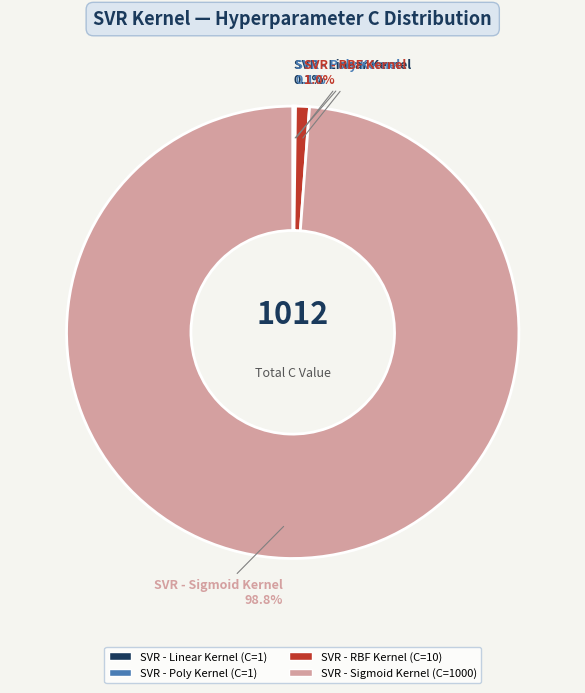

Is SVR - Sigmoid Kernel the majority of the pie?

Yes